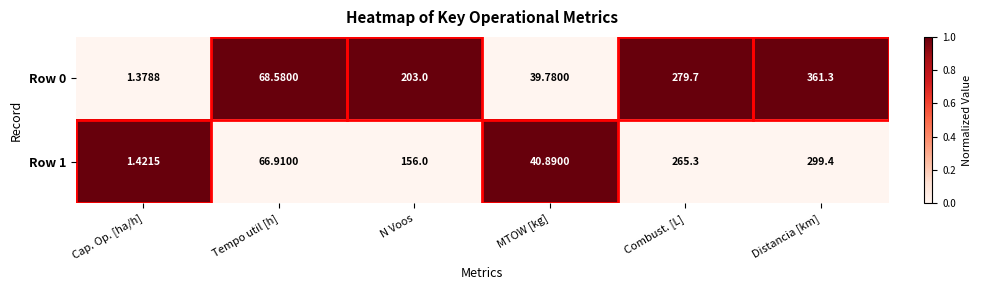

At N Voos, list the series in order from smallest to largest.

Row 1, Row 0